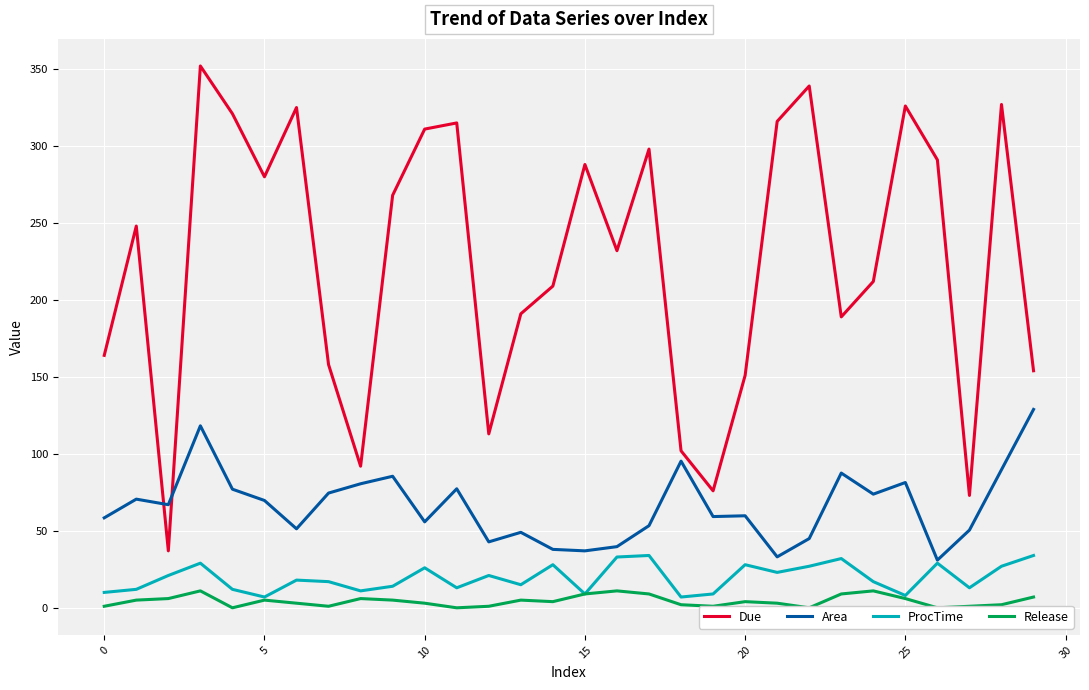

What is the lowest value of the Area series?

31.0